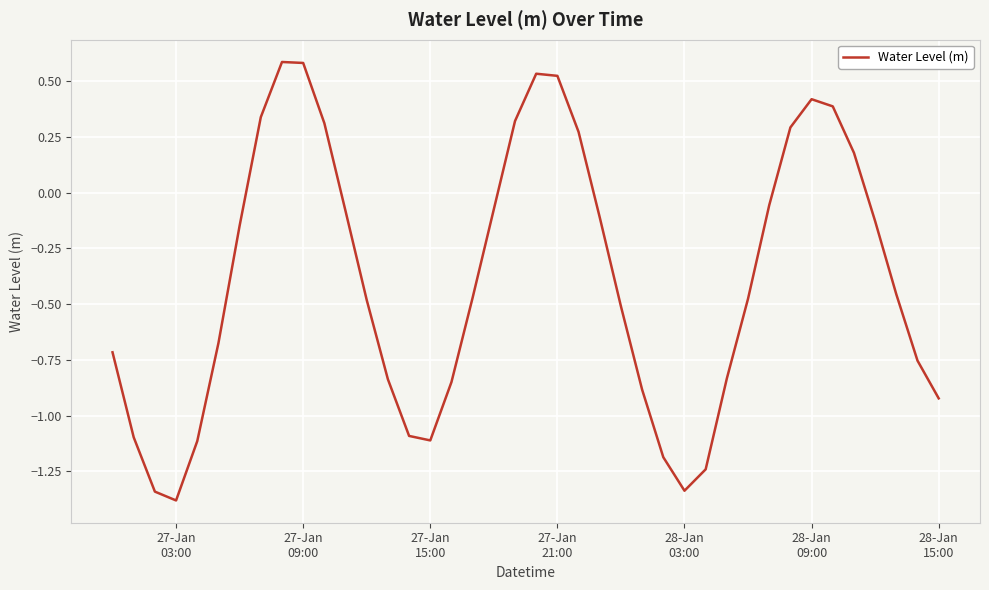

What is the smallest value displayed?

-1.4